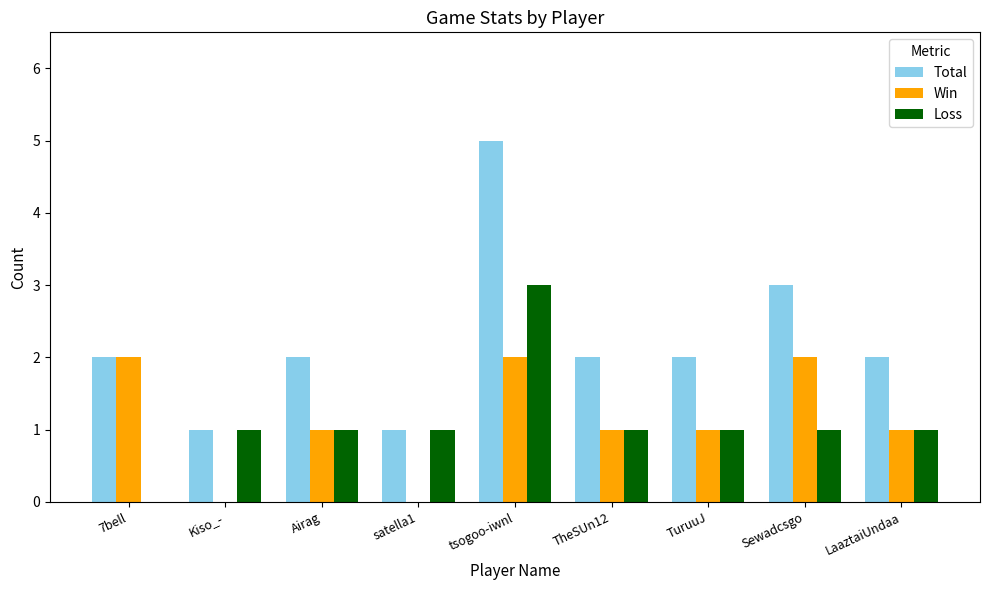

Is it true that Loss equals 1 at satella1?

True